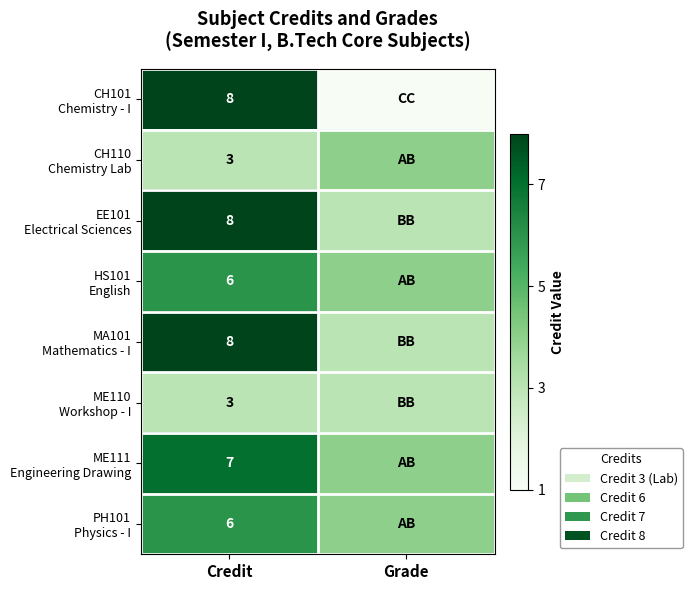

What is the total value across all series at Credit?

49